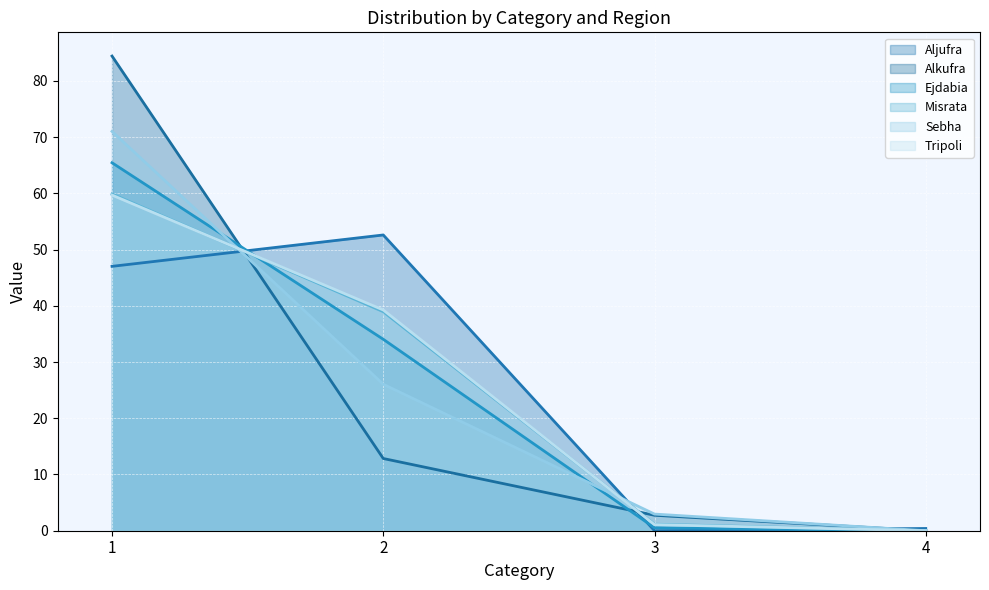

At which label does Ejdabia reach its peak?

1